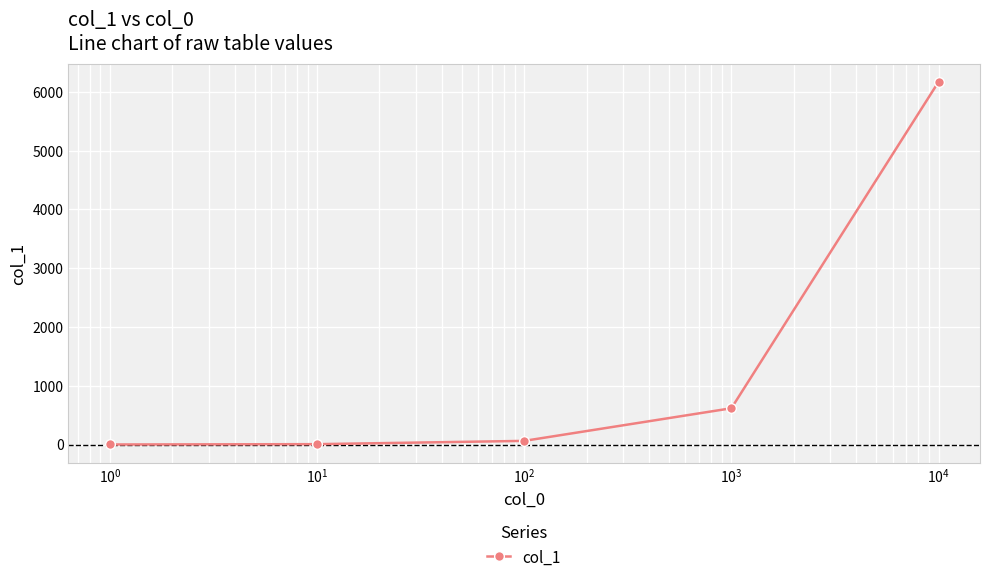

What is the greatest value displayed?

6170.2